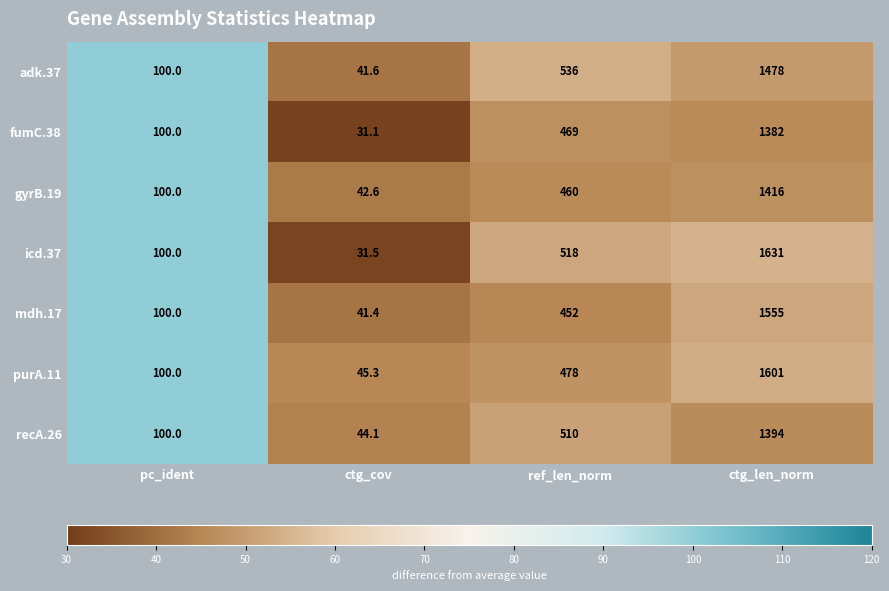

At ref_len_norm, list the series in order from largest to smallest.

adk.37, icd.37, recA.26, purA.11, fumC.38, gyrB.19, mdh.17